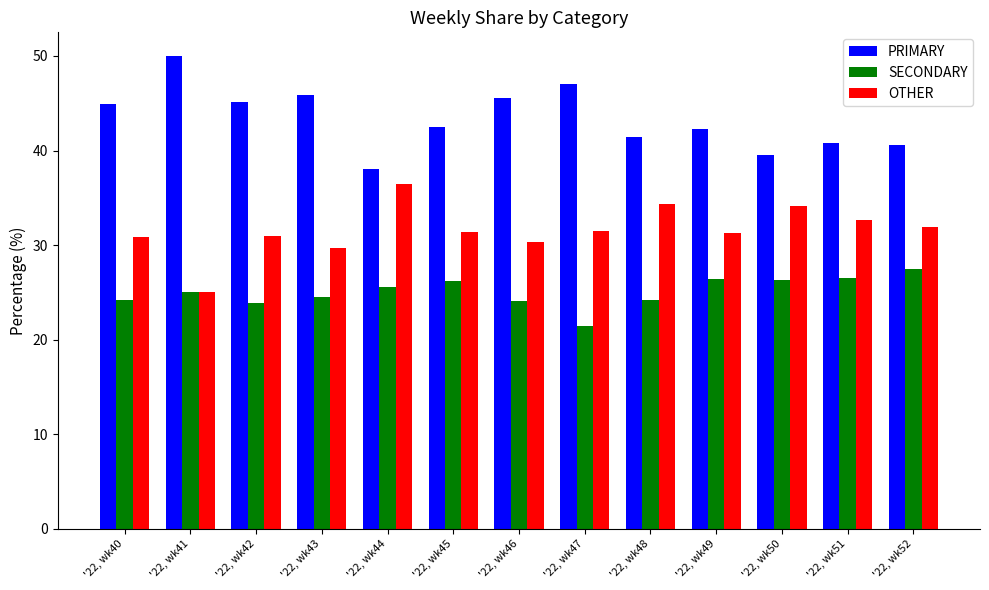

What is the smallest value displayed?

21.4